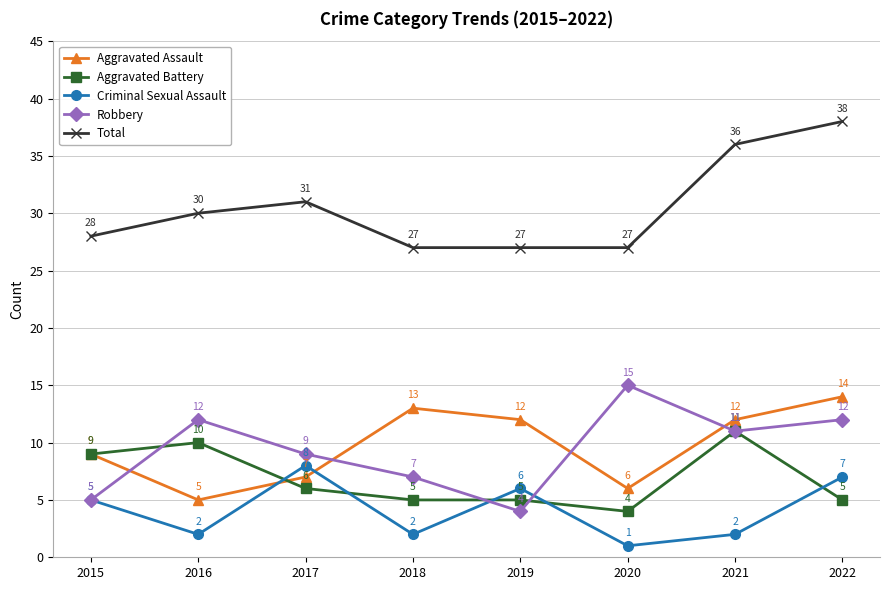

The value of Total at 2018 is 27. True or false?

True